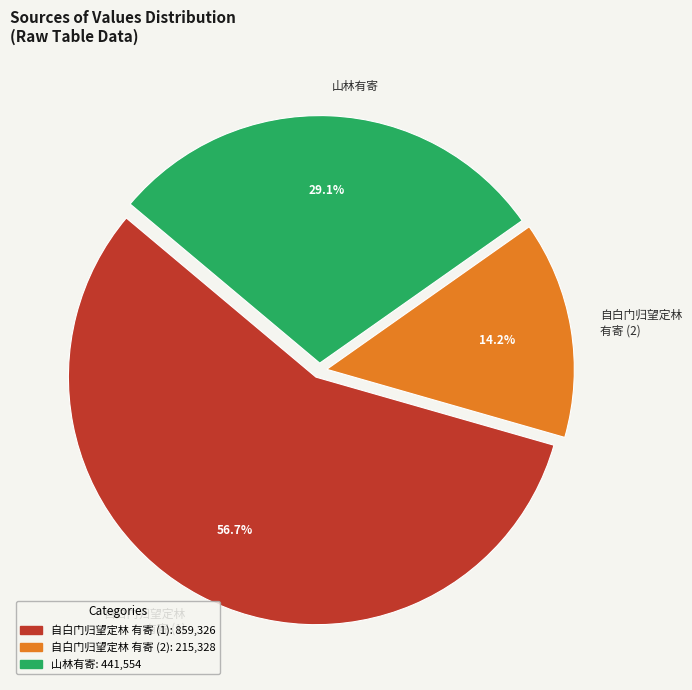

Is it true that 山林有寄 is 29% of the pie?

True